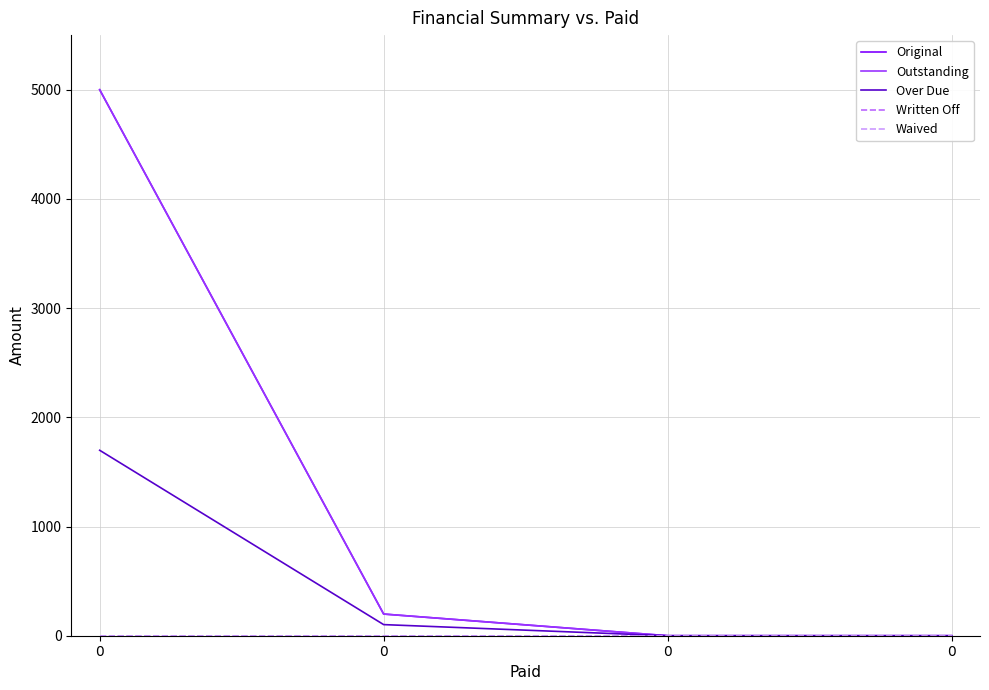

Does the chart display data point markers on the line(s)?

No